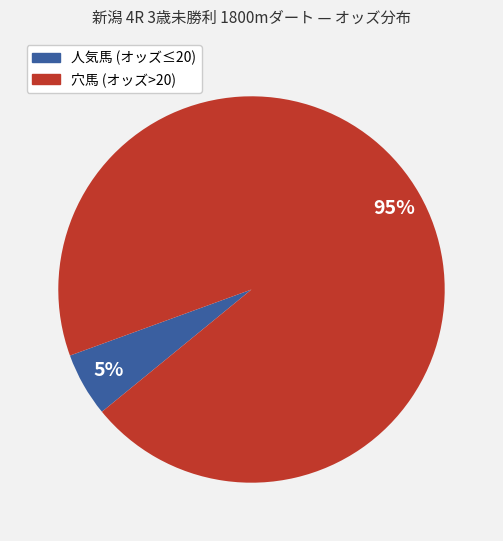

How many slices are in this pie chart?

2